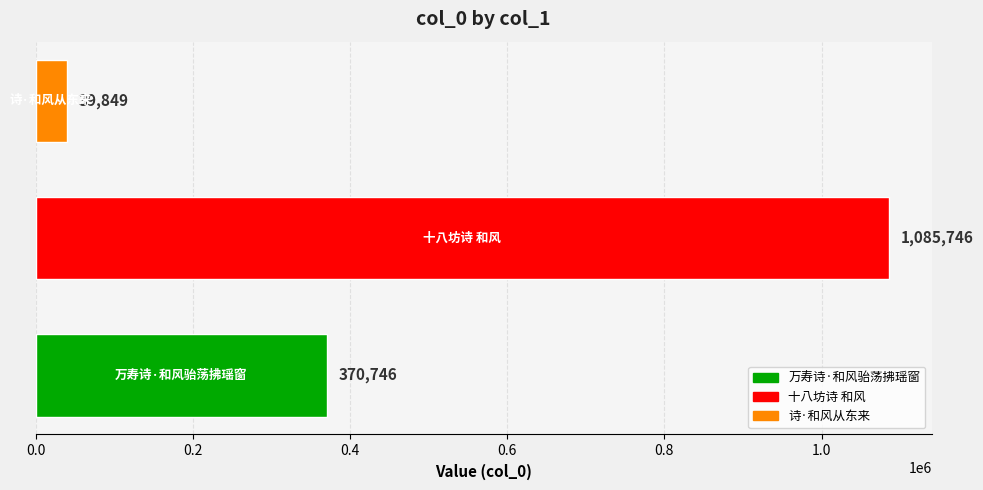

What is the sum of all values?

1496341